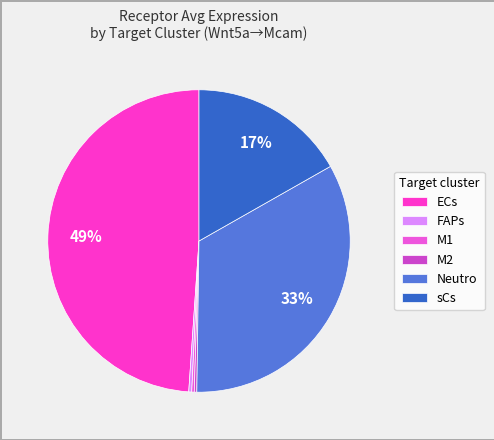

To the nearest percent, what percentage of the pie is sCs?

17%